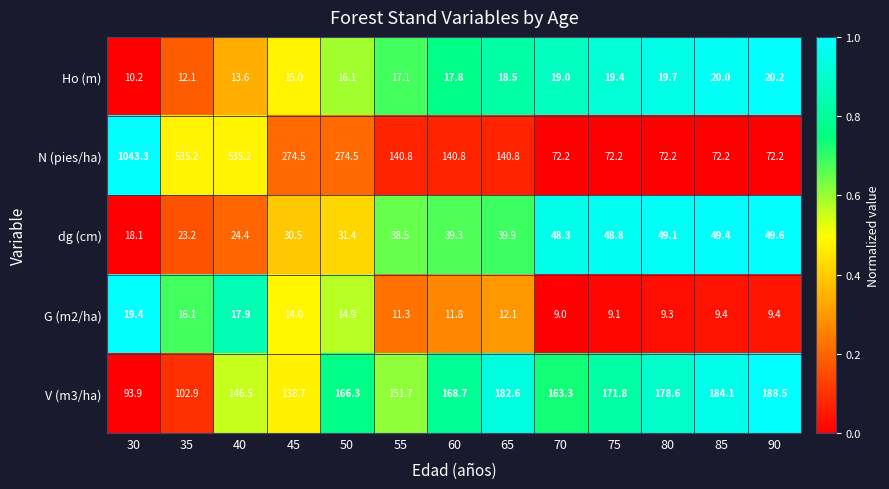

At which category is the sum across all series the highest?

30